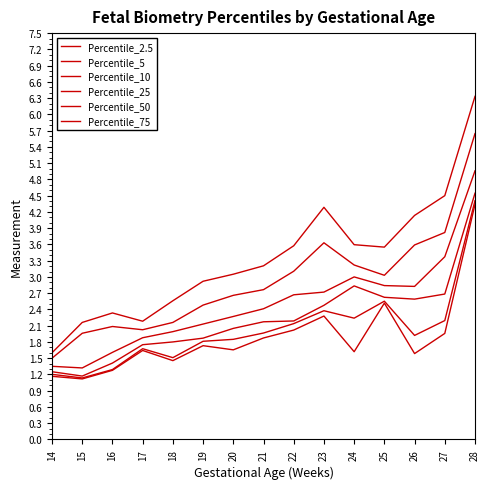

Does the chart have visible grid lines?

No